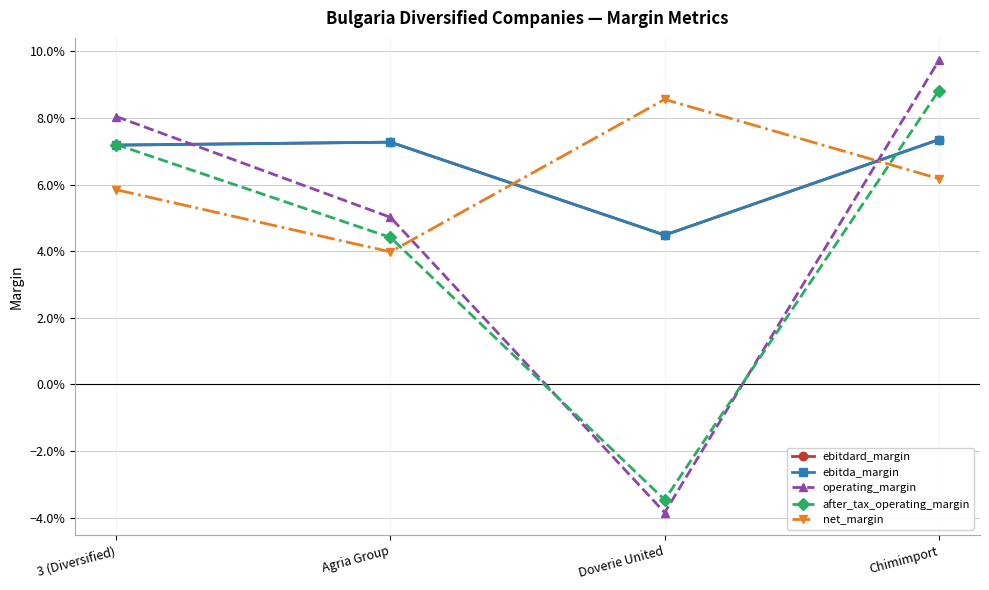

Which category has the highest value across all series?

Chimimport